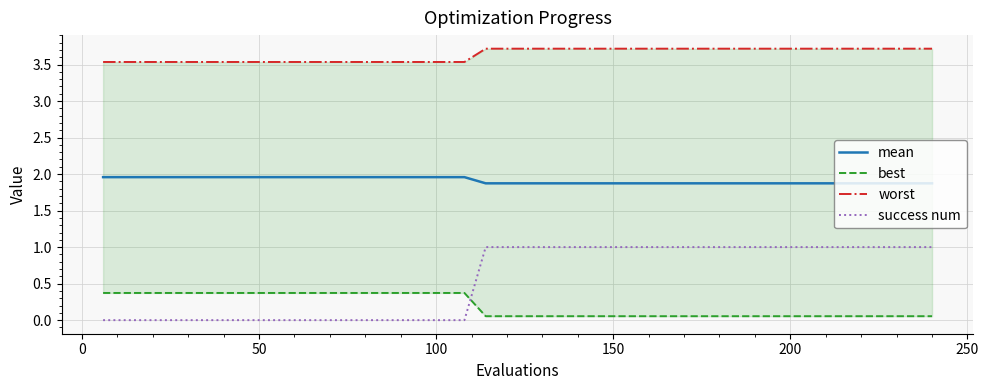

True or false: mean and success num cross at least once.

False